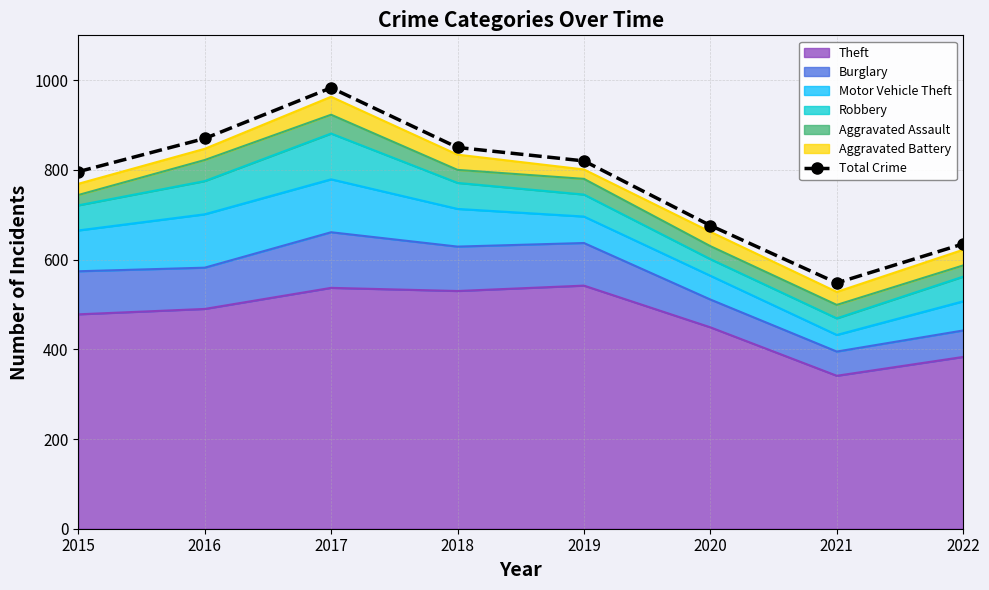

What is the sum of all values?

6178